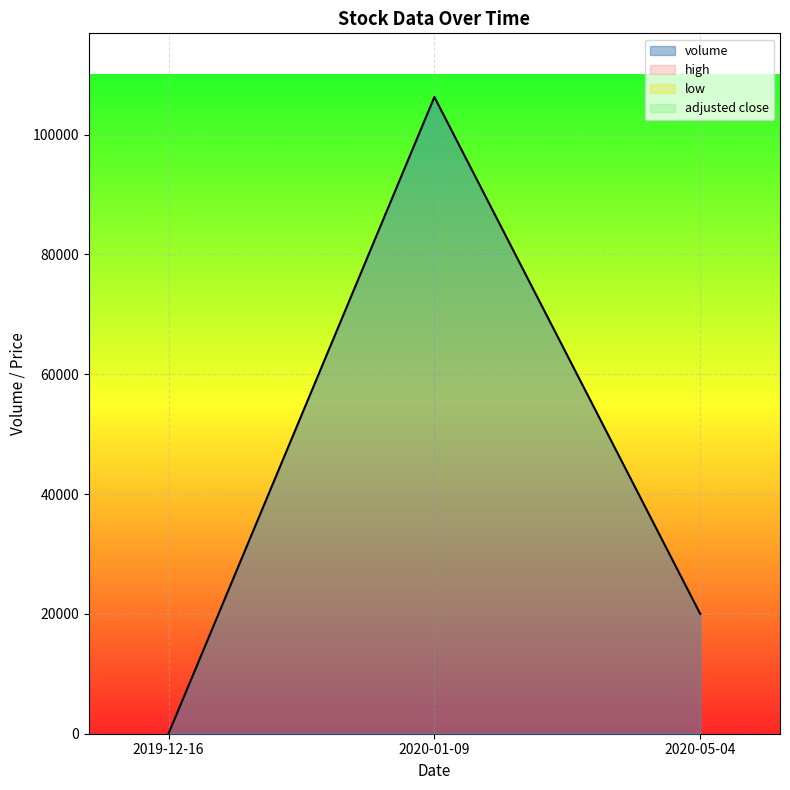

At how many categories does at least one series exceed 29863?

1